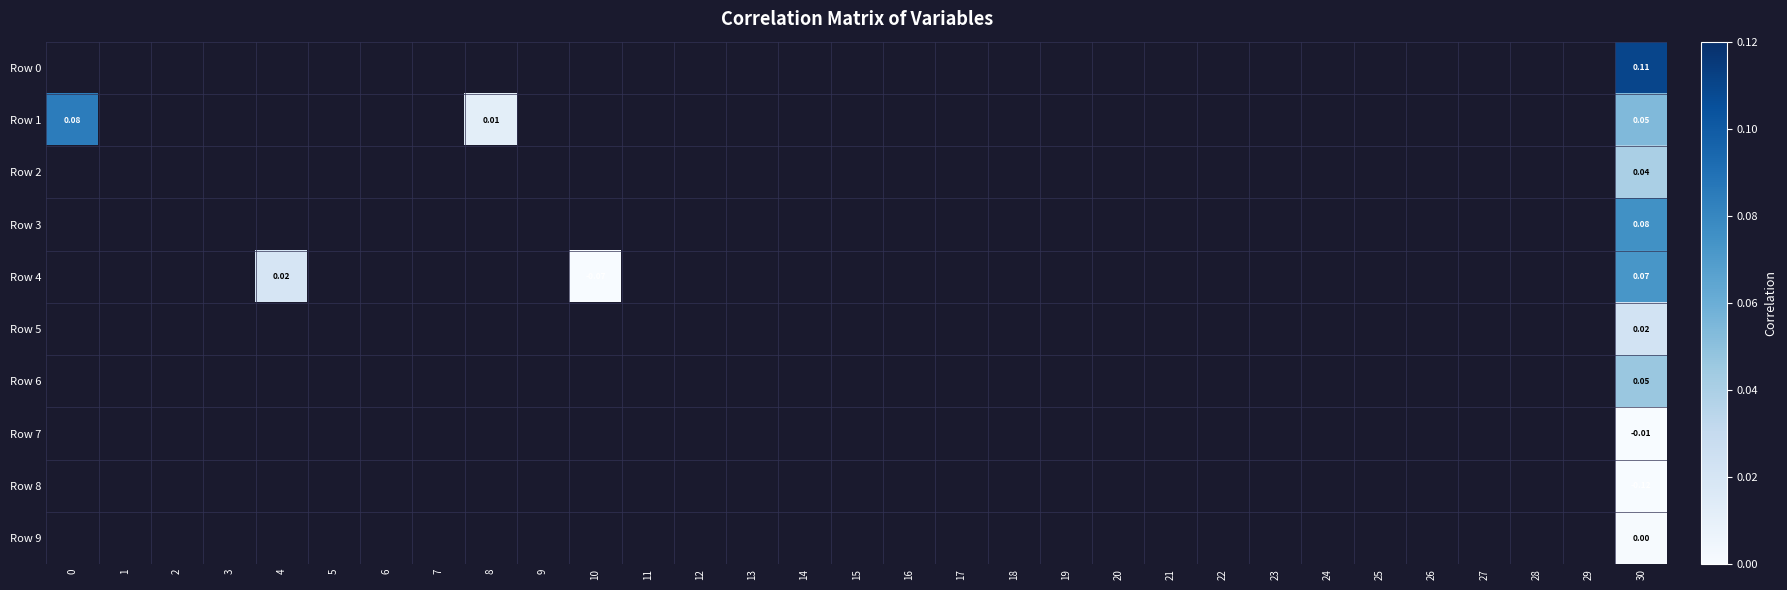

Between 21 and 23, which is larger?

21